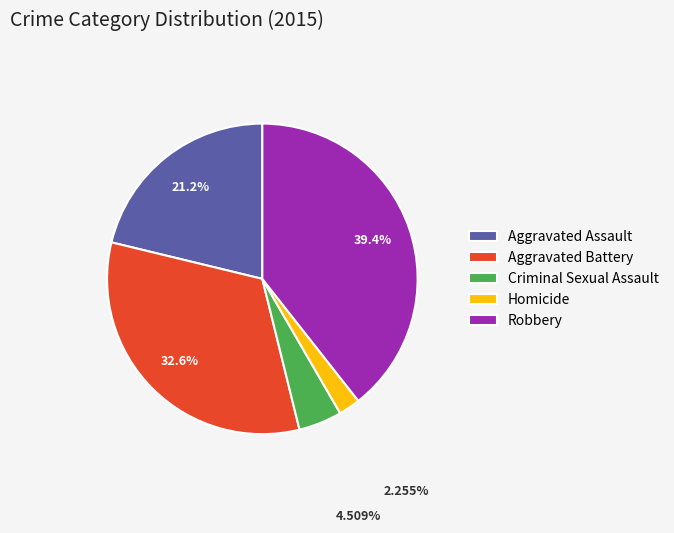

Is there a majority slice in this chart?

No